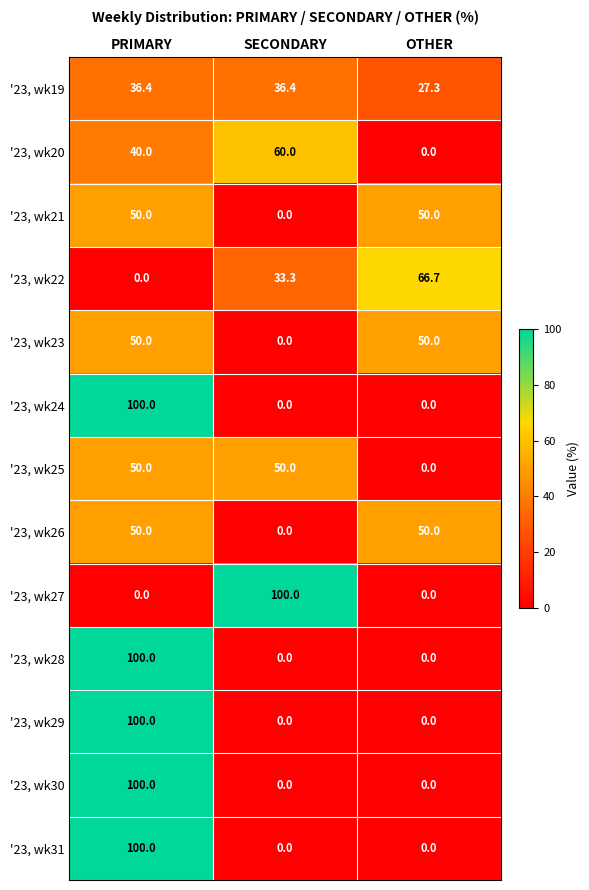

True or false: '23, wk30 has a value of 0.0 at SECONDARY.

True